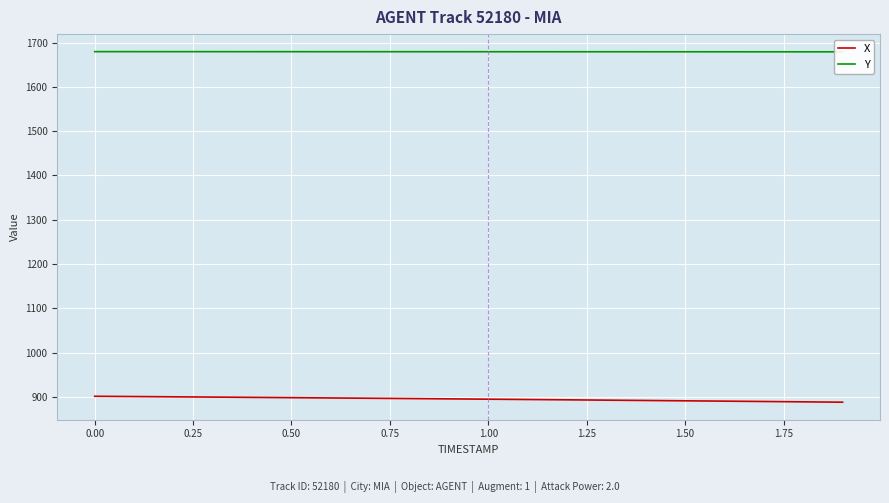

True or false: X and Y intersect in this chart.

False